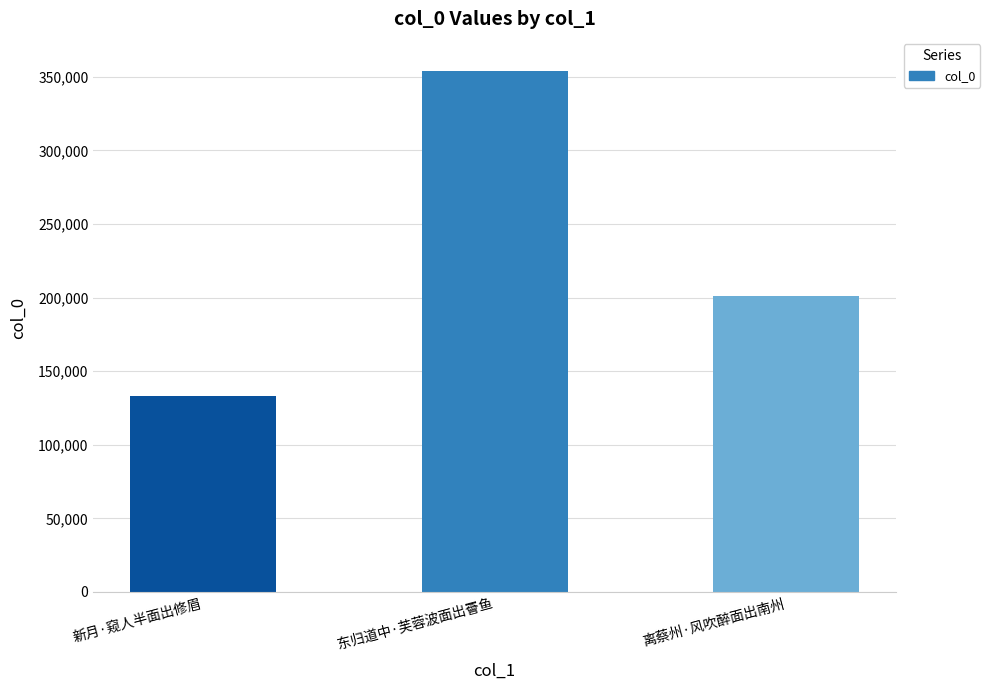

Reading left to right, what are all the values shown in this chart?

132801	354232	201115